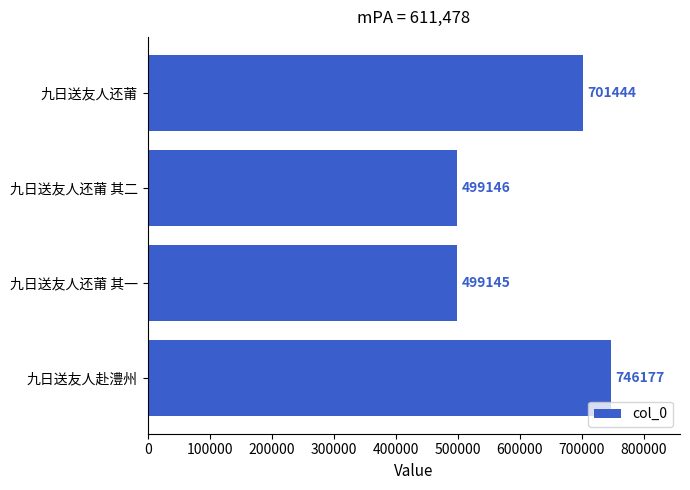

How many bars are there in total?

4